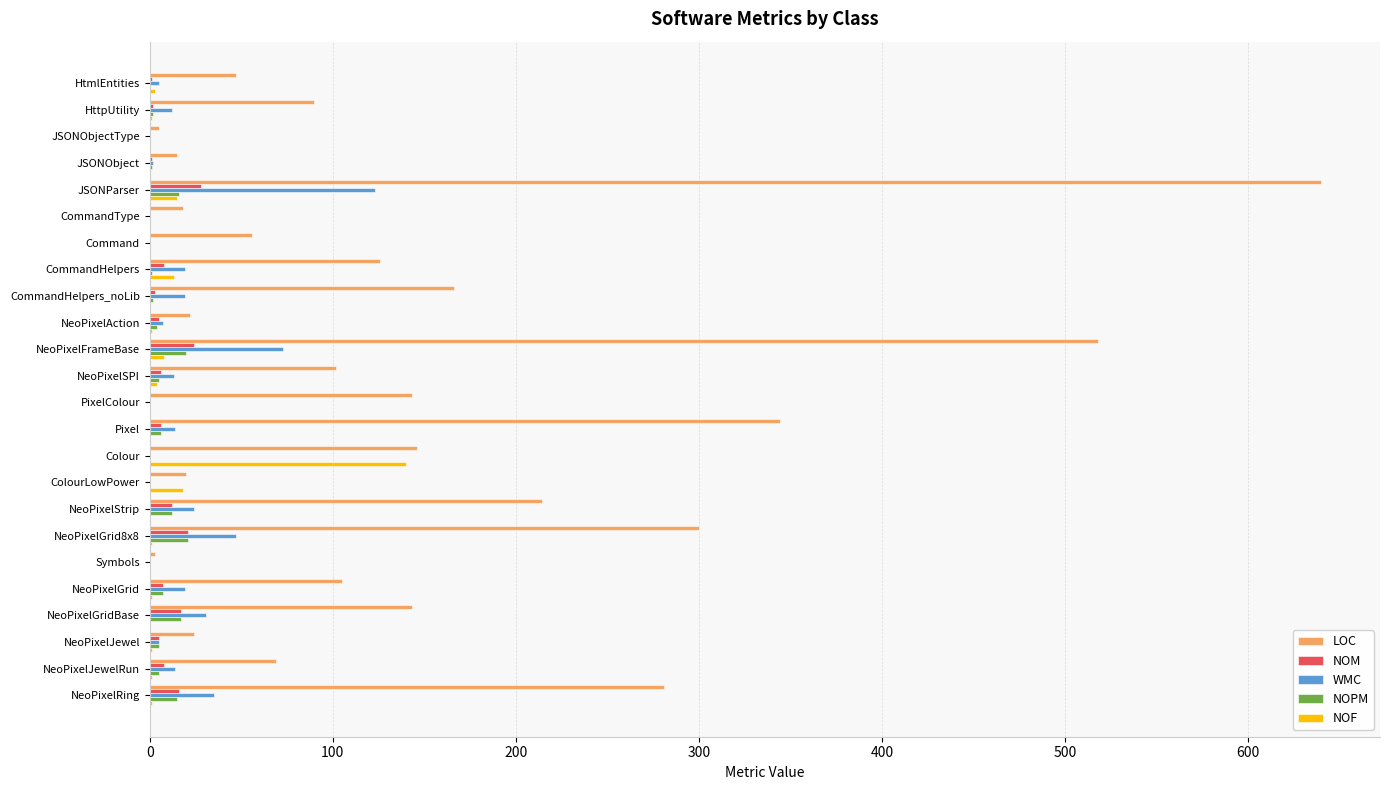

What is the sum of all NOF values?

208